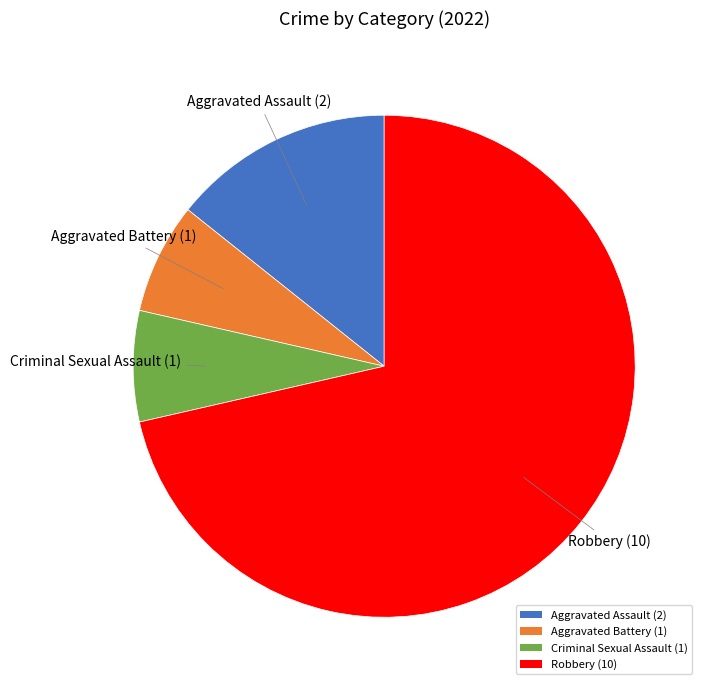

Approximately how many times larger is the value at Robbery (10) compared to Criminal Sexual Assault (1)?

10.0